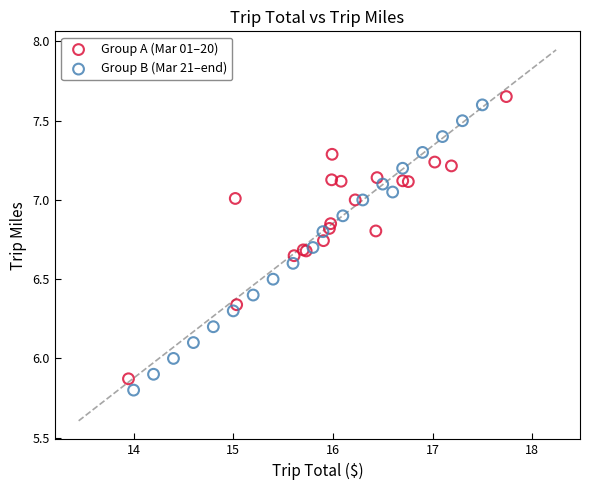

What are all the series names shown in the legend?

Group A (Mar 01–20), Group B (Mar 21–end)